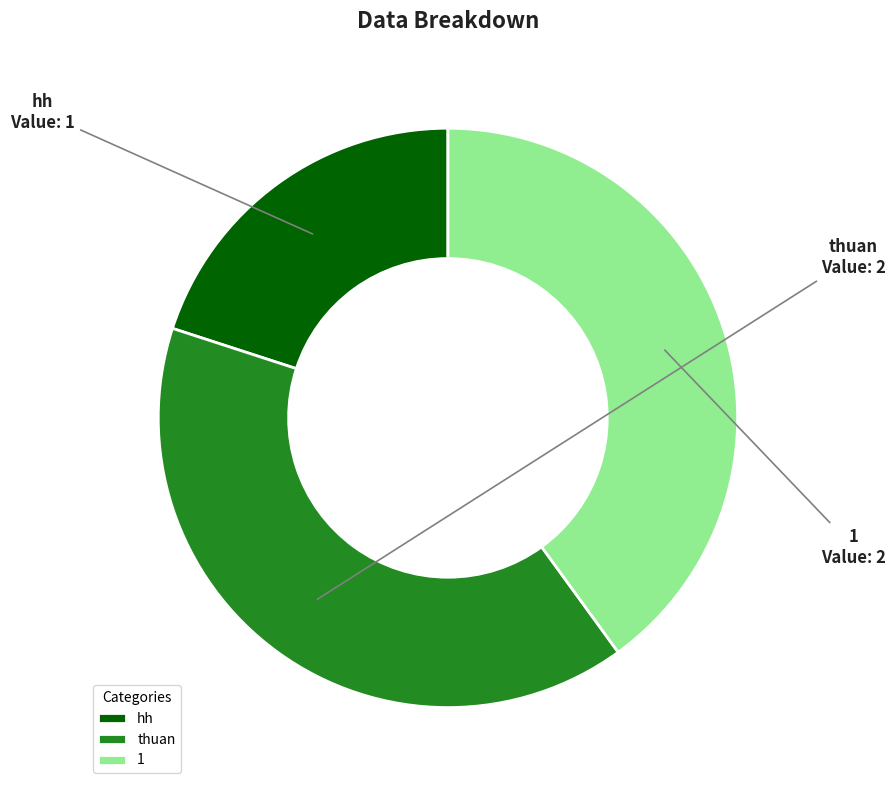

Does 1 account for over 50% of the chart?

No